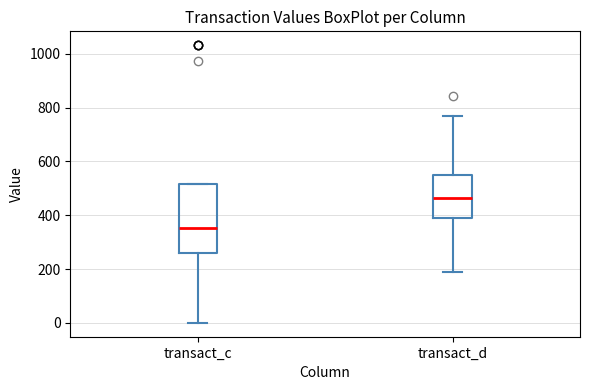

Where is the upper edge of the box for transact_d on the y-axis? The values are not printed on the chart, so give them approximately, as read against the axis.

540